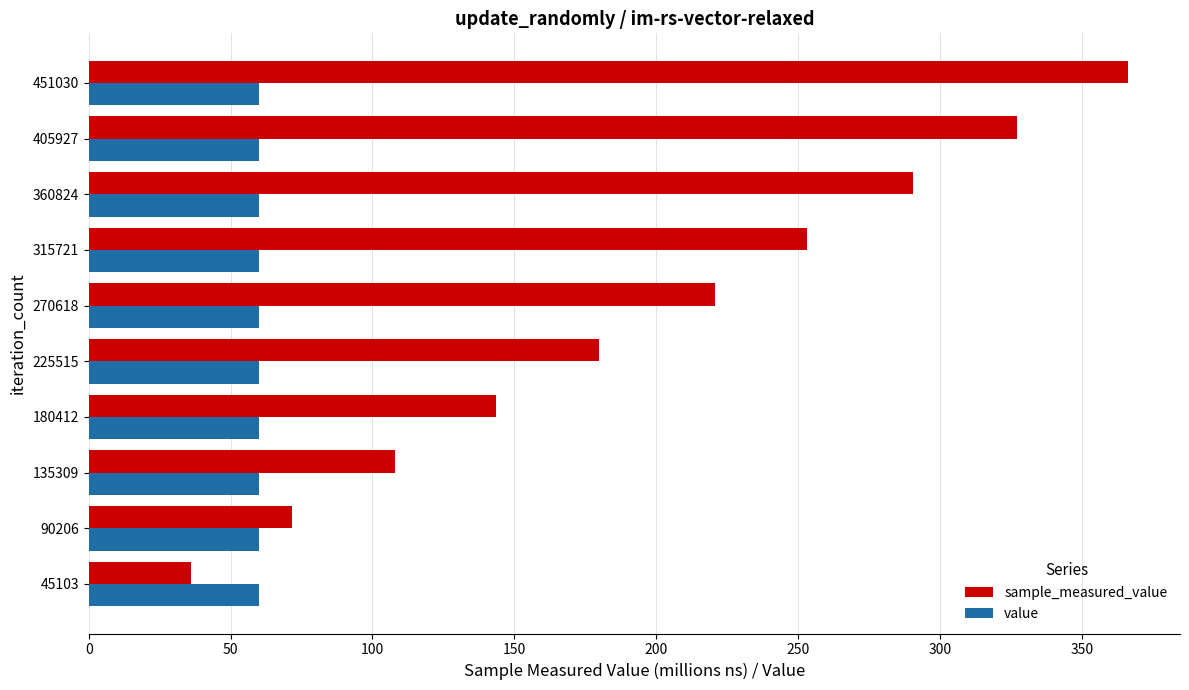

Rank the series at 315721 from highest to lowest value.

sample_measured_value, value